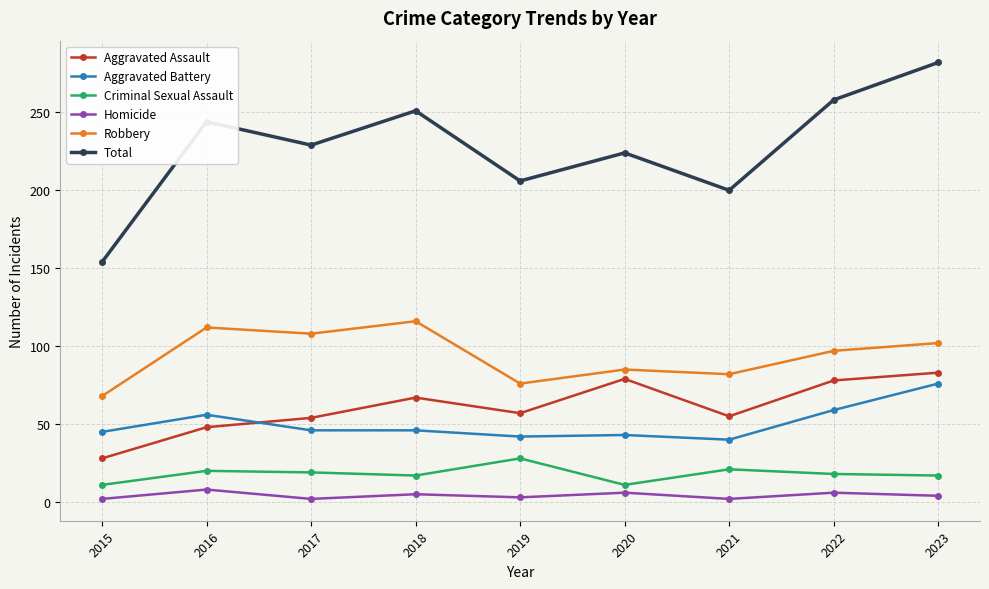

What is the maximum value for Total?

282